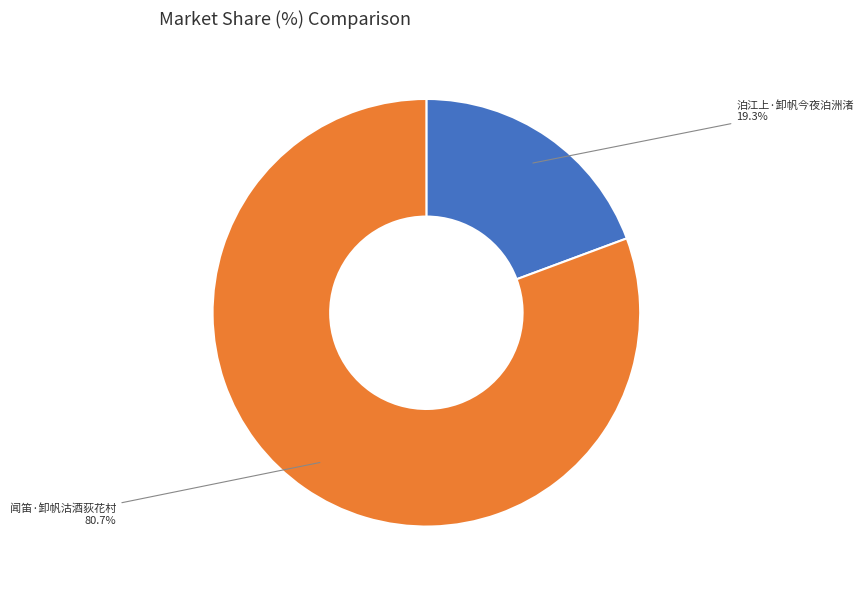

To the nearest percent, what is the difference between the 泊江上·卸帆今夜泊洲渚 and 闻笛·卸帆沽酒荻花村 slice percentages?

61%